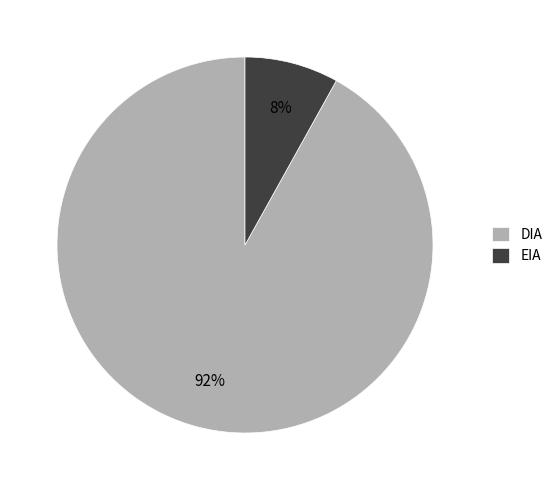

Which slice is the smallest?

EIA